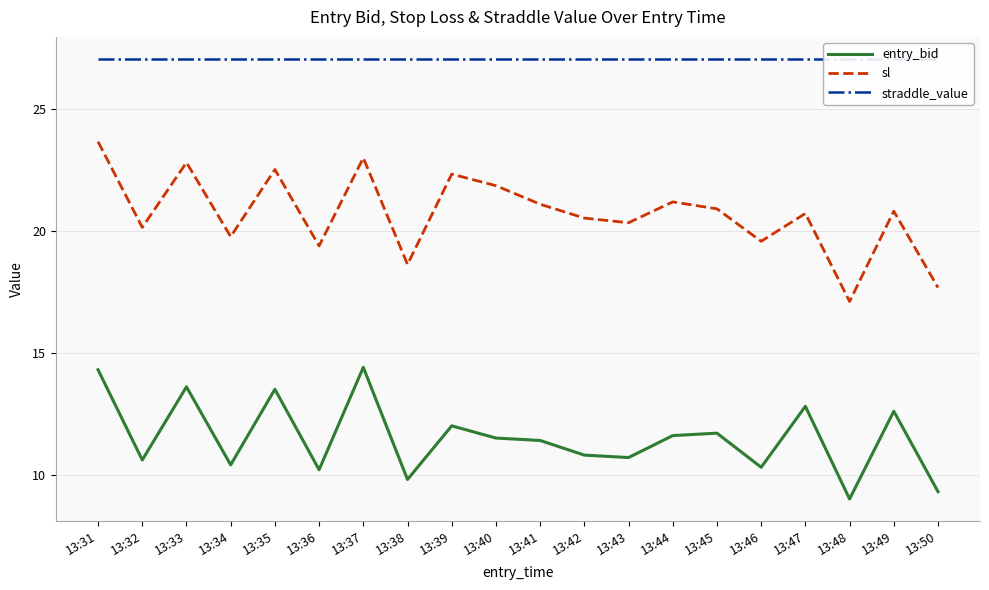

How many data points in sl are above 20?

14